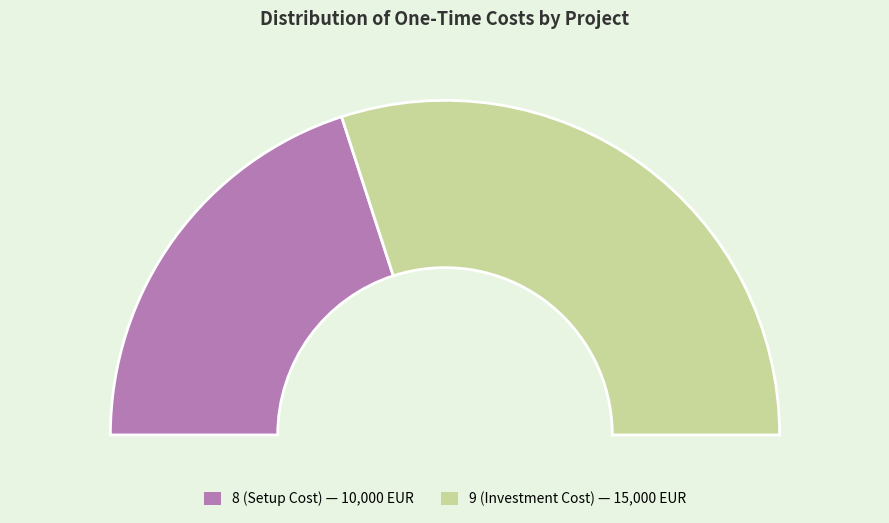

To the nearest percent, what portion does 8 (Setup Cost) represent?

40%